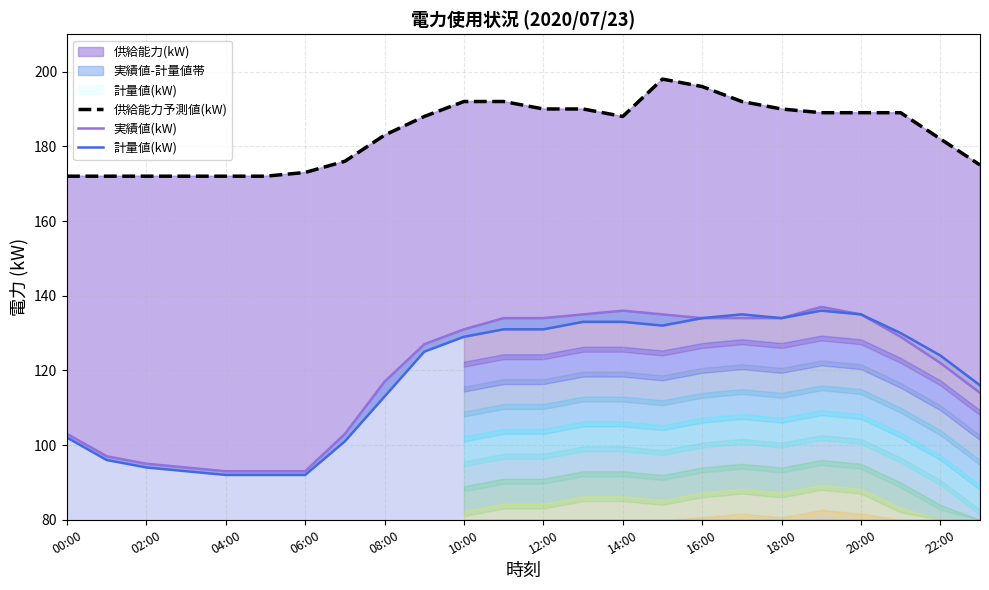

Is it true that 供給能力予測値(kW) equals 183 at 08:00?

True